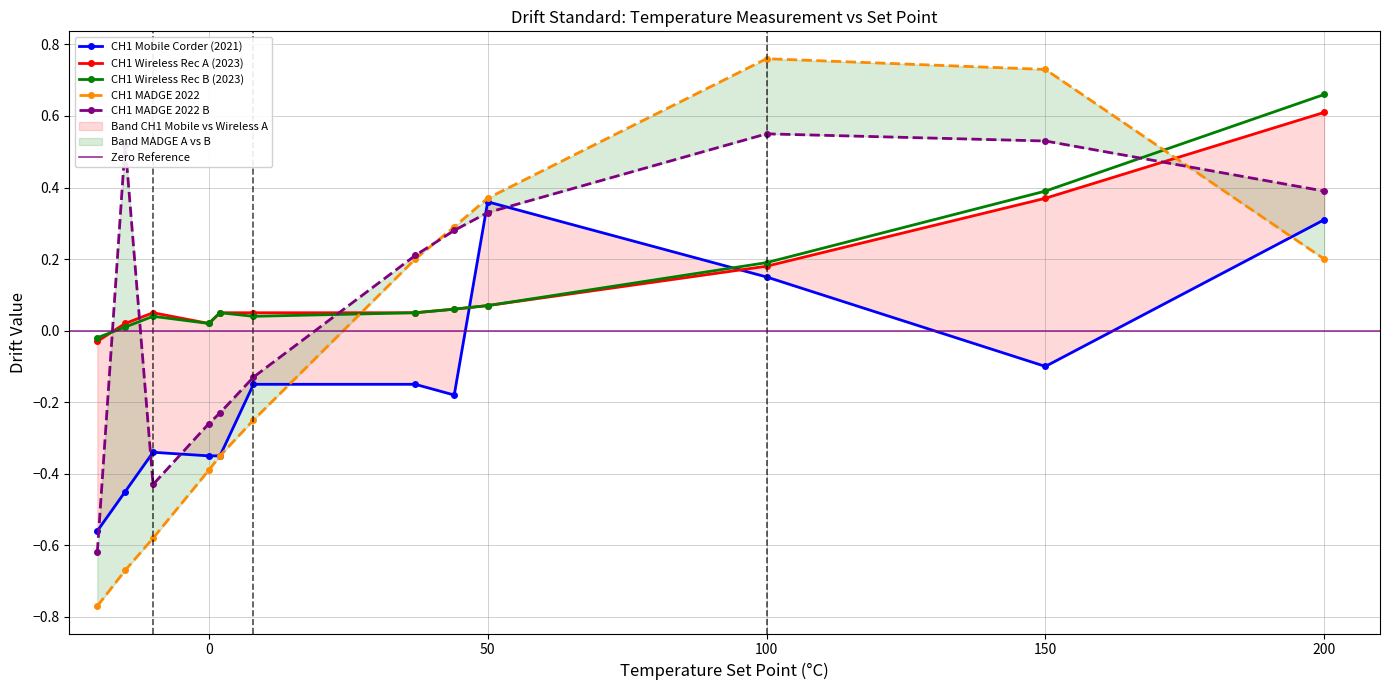

Does the chart display data point markers on the line(s)?

Yes